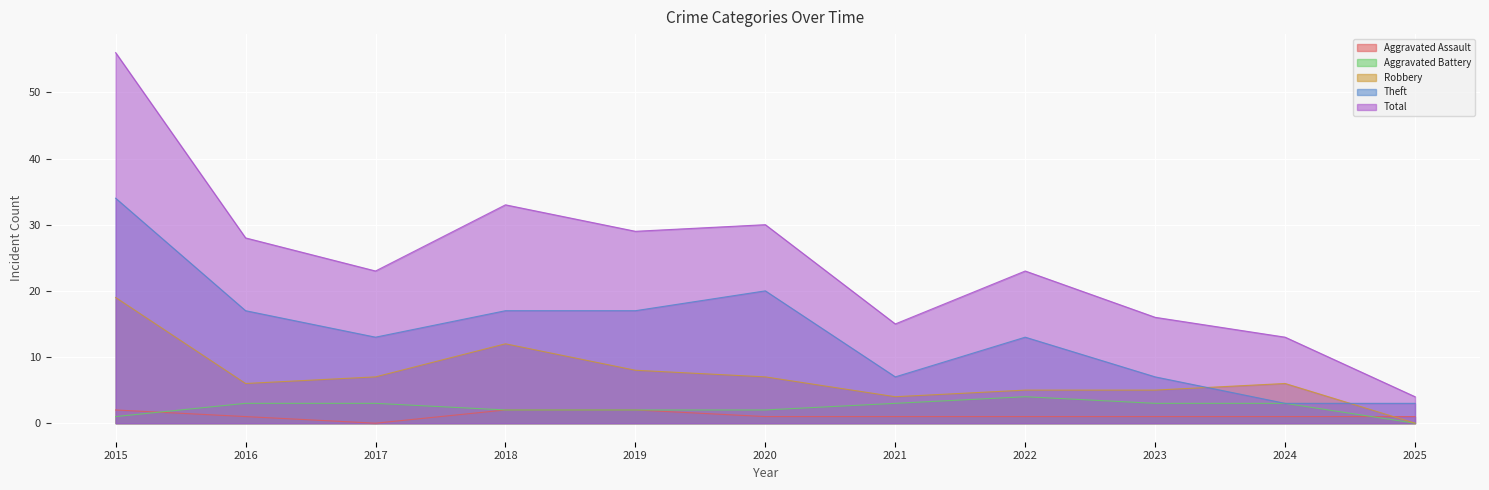

How many values in the Robbery series are below 6?

4